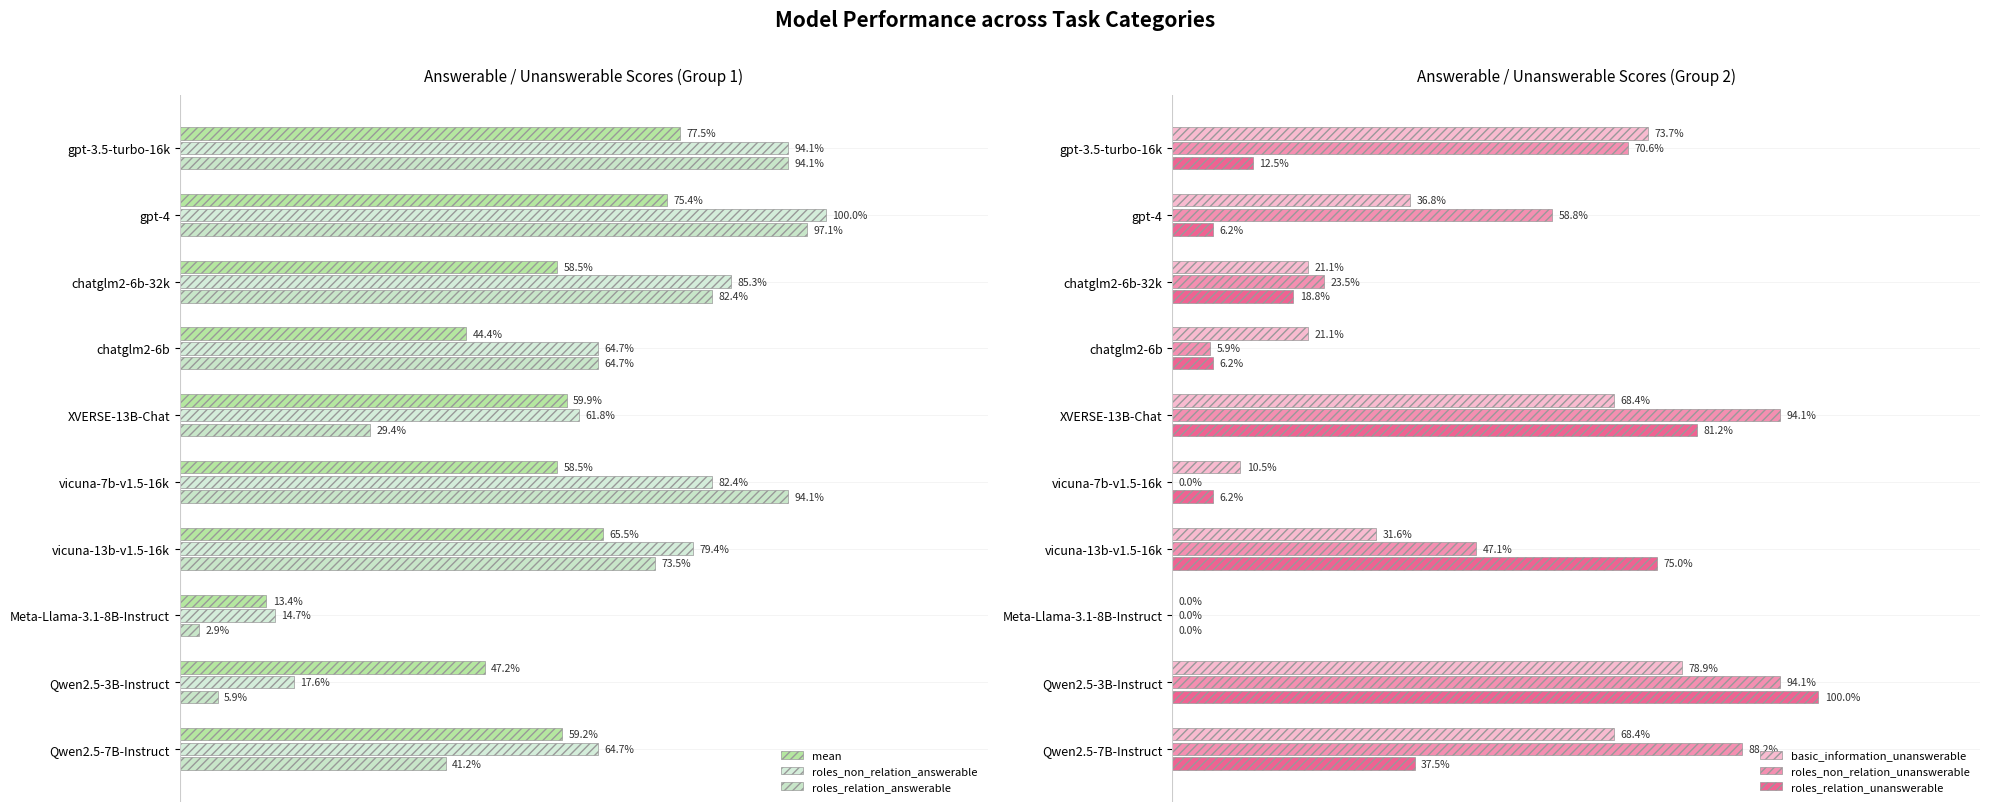

At gpt-3.5-turbo-16k, list the series in order from smallest to largest.

roles_relation_unanswerable, roles_non_relation_unanswerable, basic_information_unanswerable, mean, roles_non_relation_answerable, roles_relation_answerable